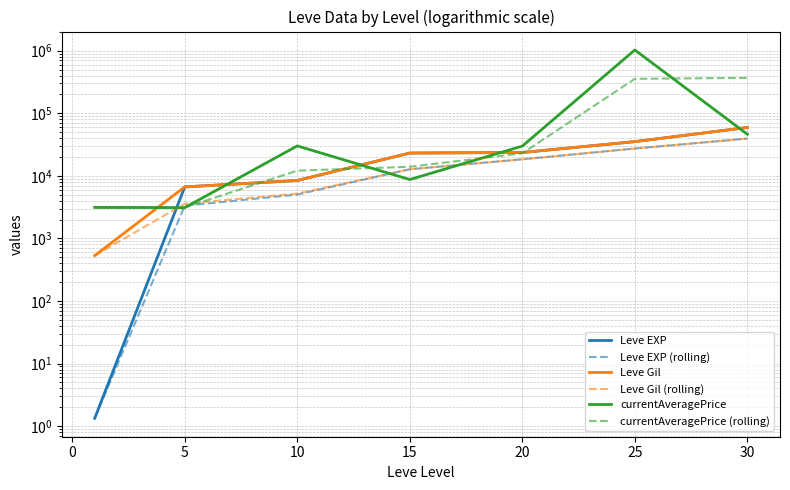

Reading left to right, extract all data points from this chart.

Leve EXP: 1.3	6655.0	8435.0	23143.3	23633.3	35261.7	59405.0
Leve EXP (rolling): 1.3	3328.2	5030.4	12744.4	18403.9	27346.1	39433.3
Leve Gil: 531.7	6655.0	8435.0	23143.3	23633.3	35261.7	59405.0
Leve Gil (rolling): 531.7	3593.3	5207.2	12744.4	18403.9	27346.1	39433.3
currentAveragePrice: 3131.3	3108.7	30107.6	8735.2	29901.0	1028726.3	46250.0
currentAveragePrice (rolling): 3131.3	3120.0	12115.9	13983.8	22914.6	355787.5	368292.4